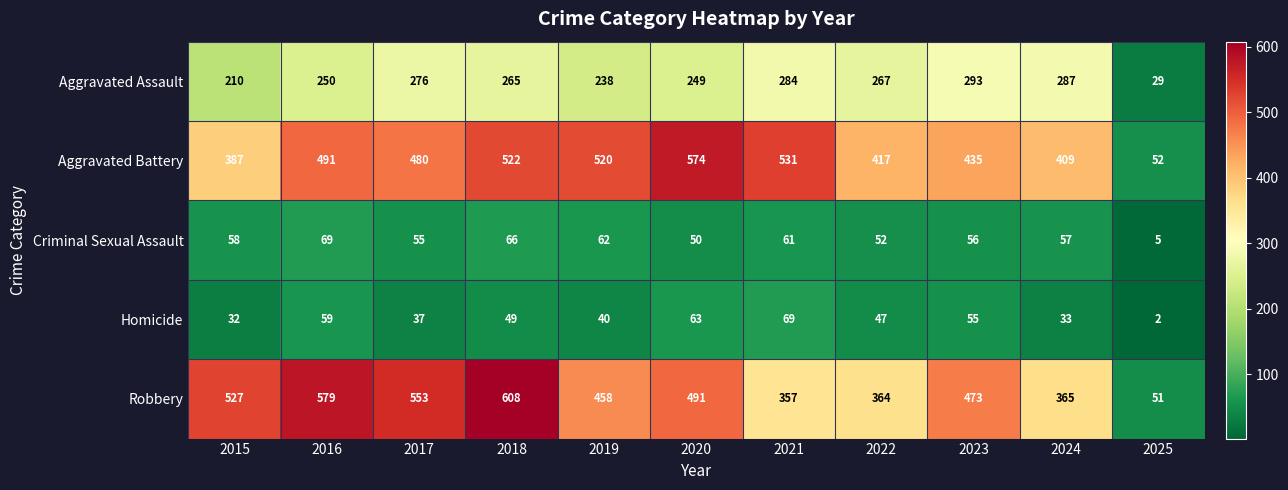

Which category has the highest value in the Robbery series?

2018